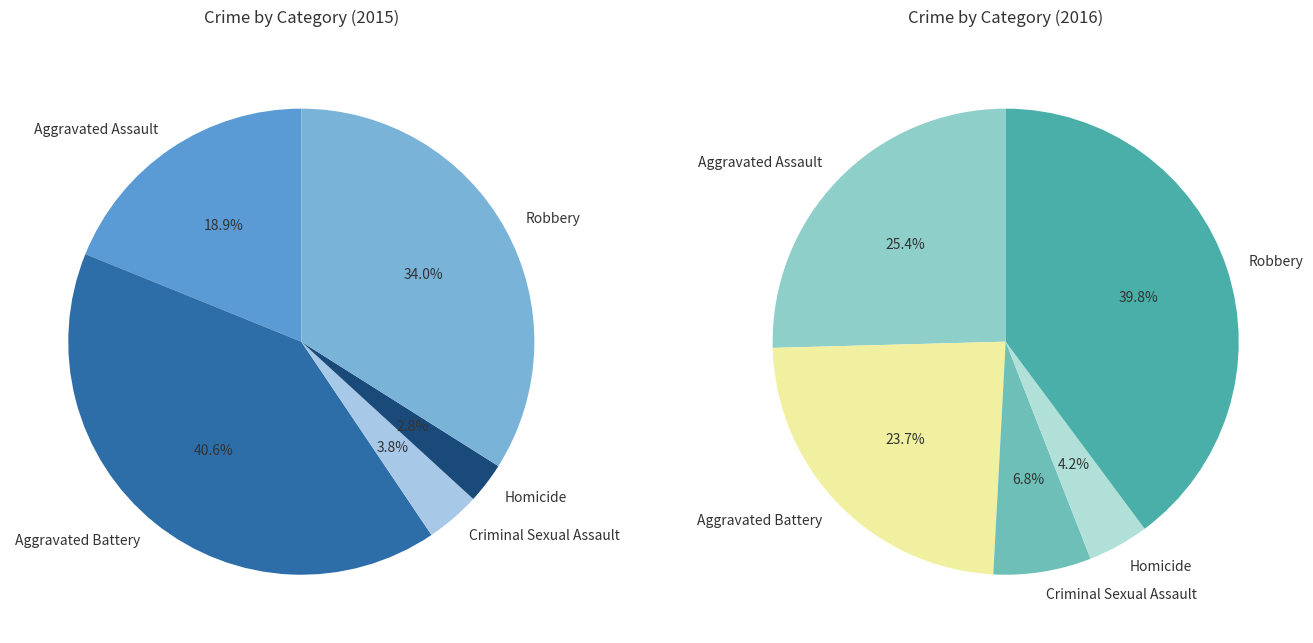

What percentage is NOT represented by Robbery?

66.0%